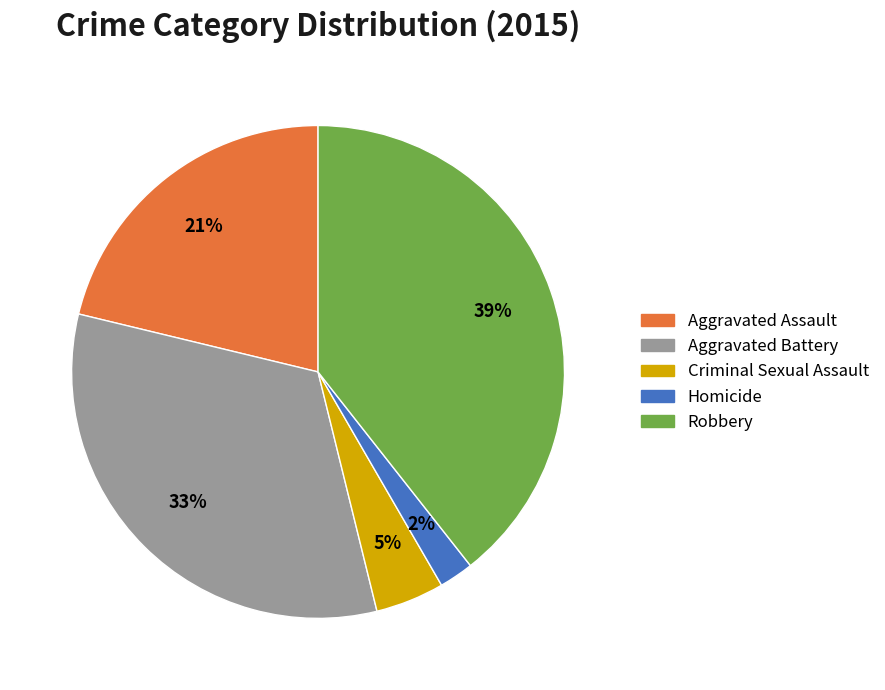

Which slice is the smallest?

Homicide